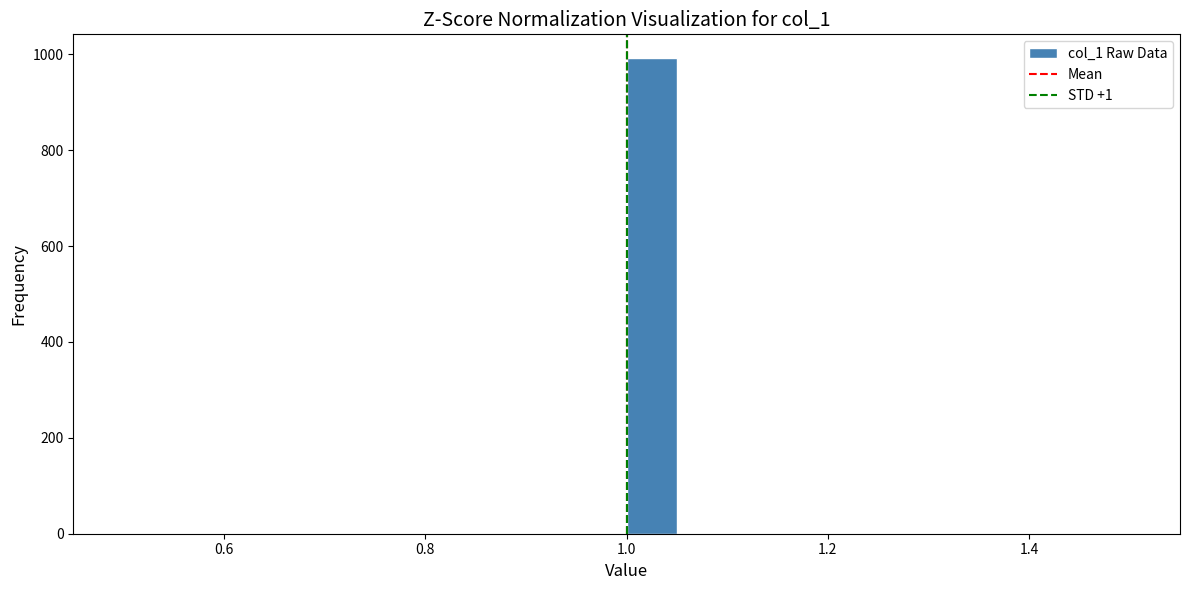

Read against the x-axis, roughly where is the centre of the tallest bar?

1.02